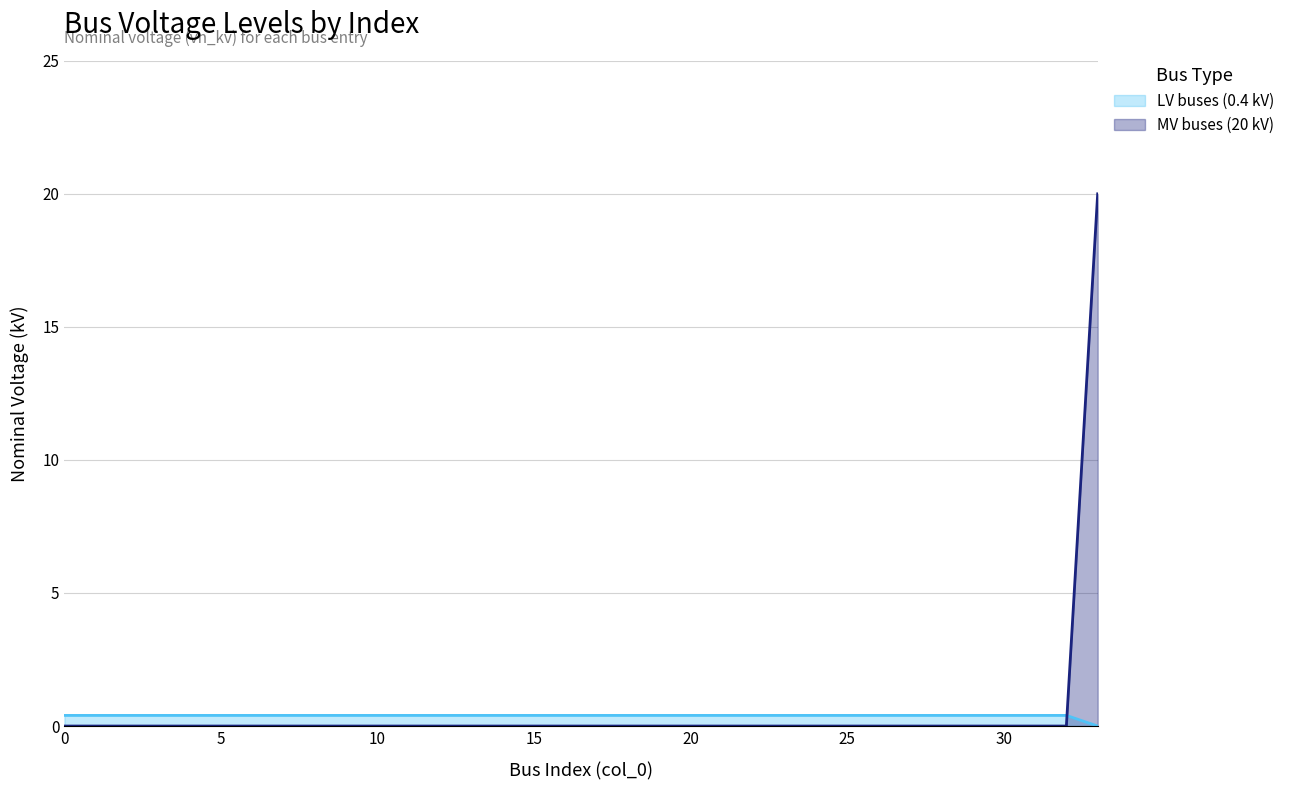

What are all the series names shown in the legend?

LV buses (0.4 kV), MV buses (20 kV)